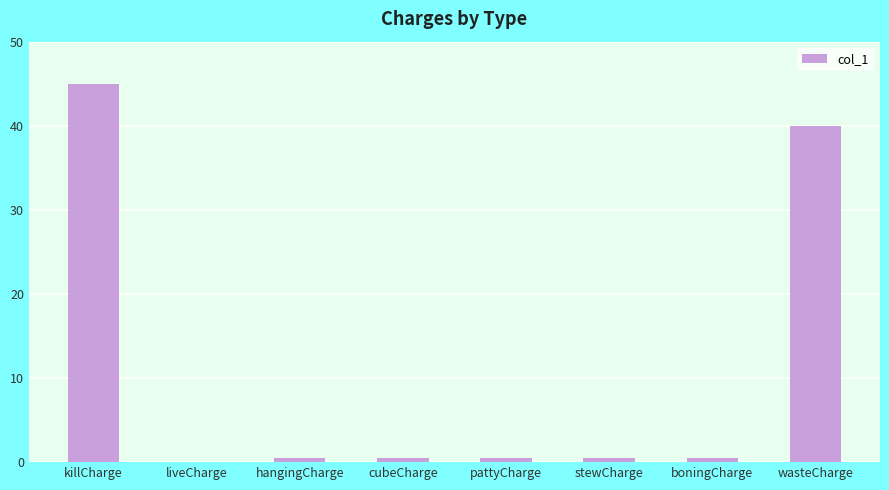

The value at killCharge is 45.0. True or false?

True